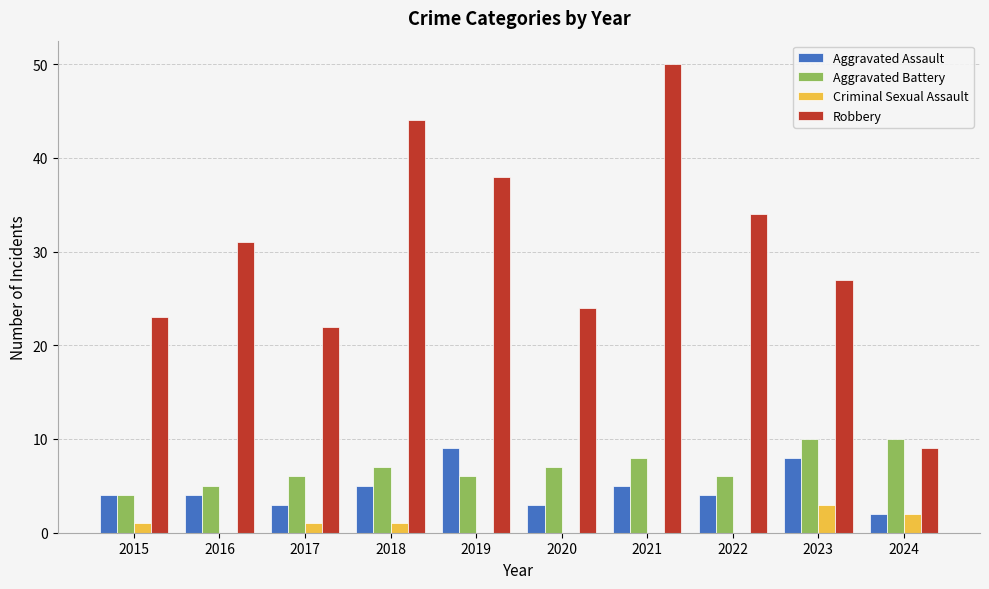

Is the value of Aggravated Battery at 2020 greater than the value of Aggravated Assault at 2023?

No